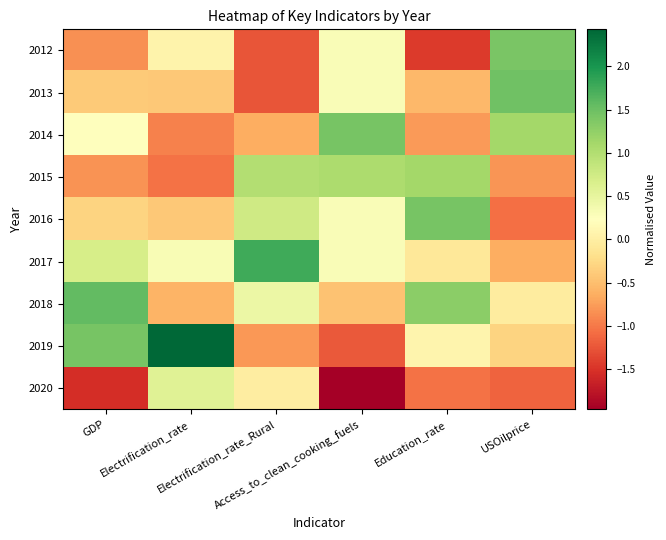

At how many categories does at least one series exceed -1?

6